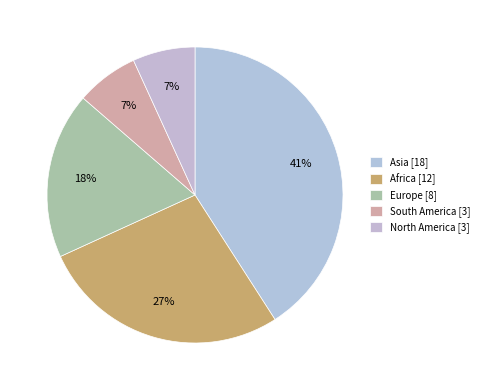

Is it true that North America is 7% of the pie?

True